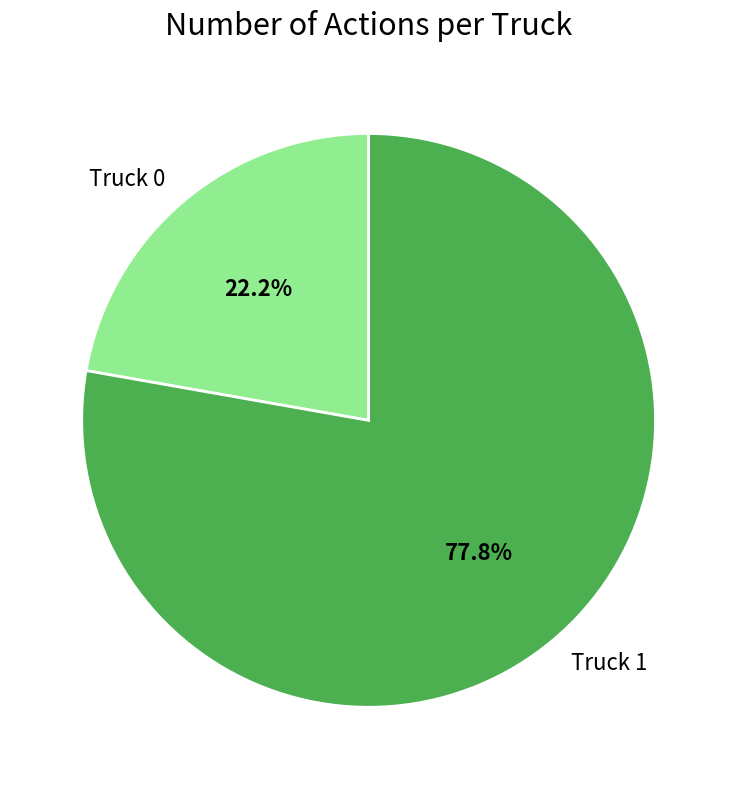

To the nearest percent, what is the average slice percentage?

50%